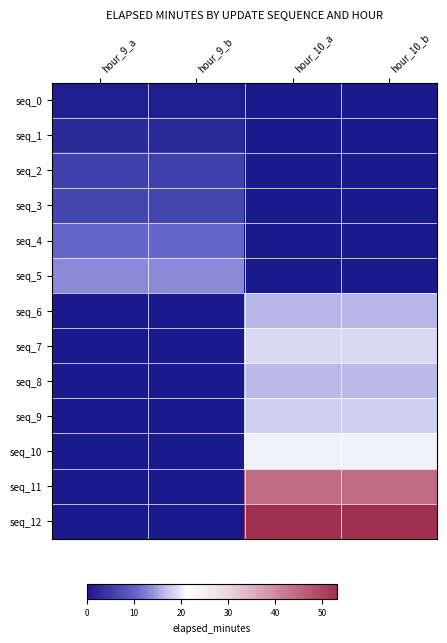

At which category is the sum across all series the highest?

hour_10_a